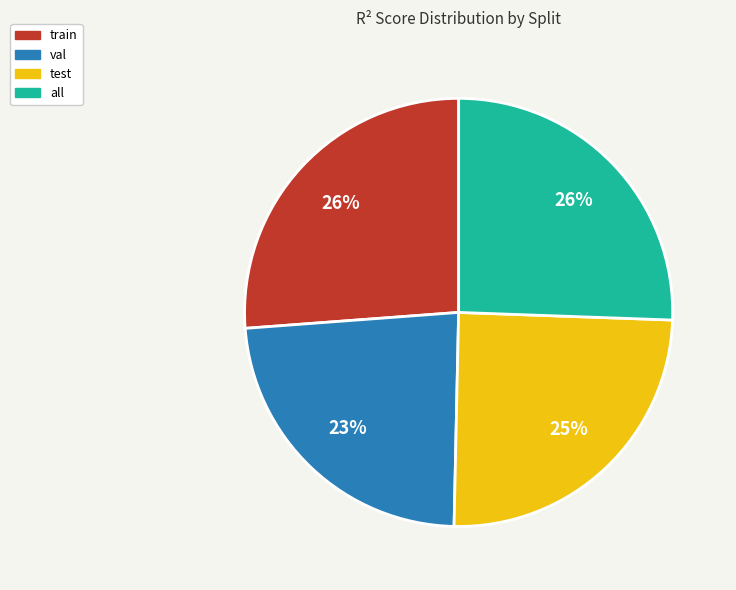

Between test and all, which is larger?

all